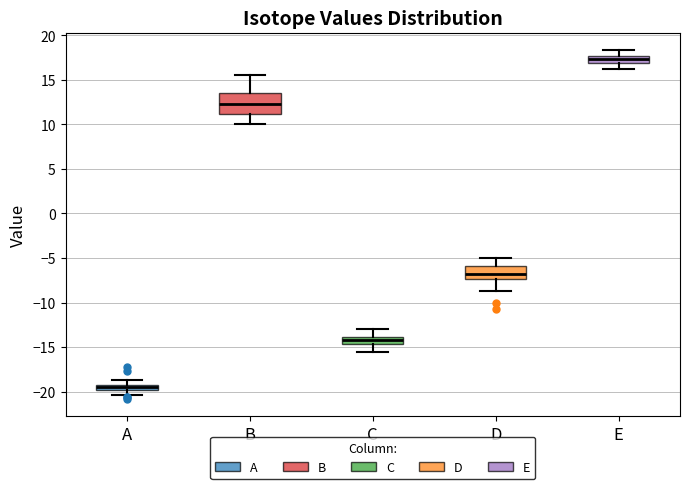

Where is the upper edge of the box for A on the y-axis? The values are not printed on the chart, so give them approximately, as read against the axis.

-19.5